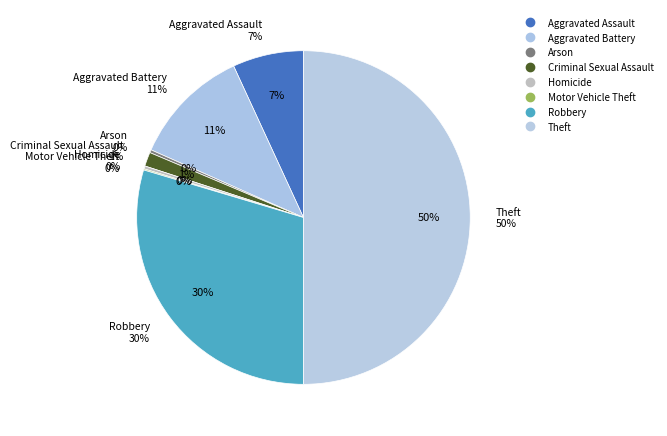

To the nearest percent, what is the combined percentage of Aggravated Assault and Theft?

57%